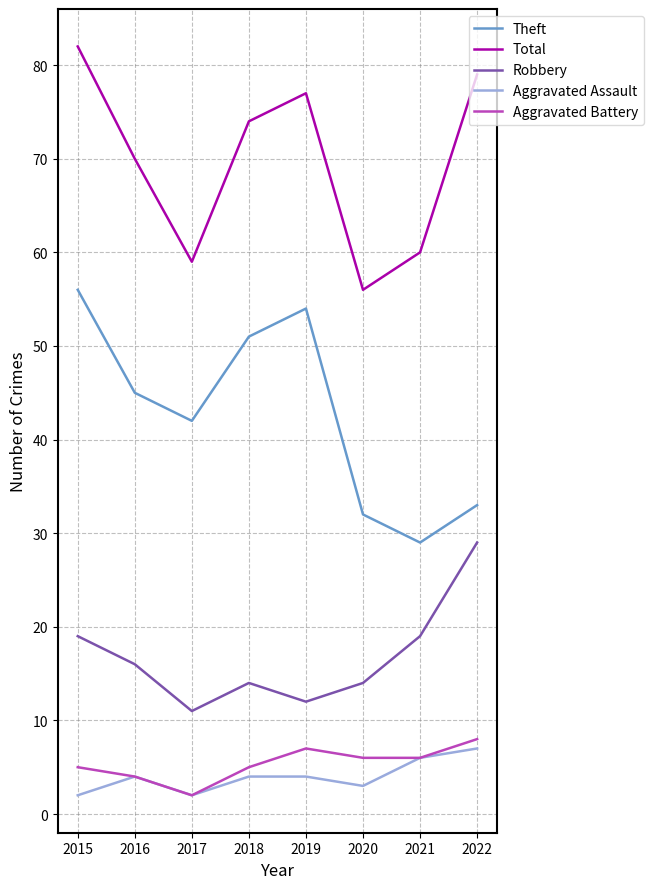

At how many categories does at least one series exceed 19?

8